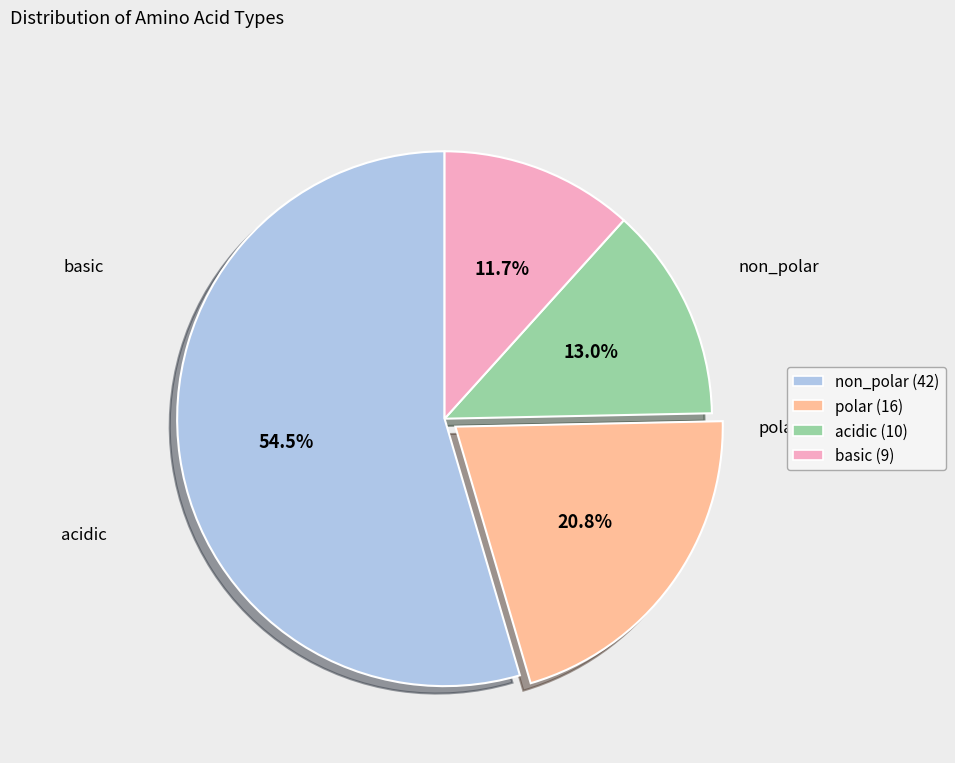

What portion of the pie excludes acidic?

87.0%